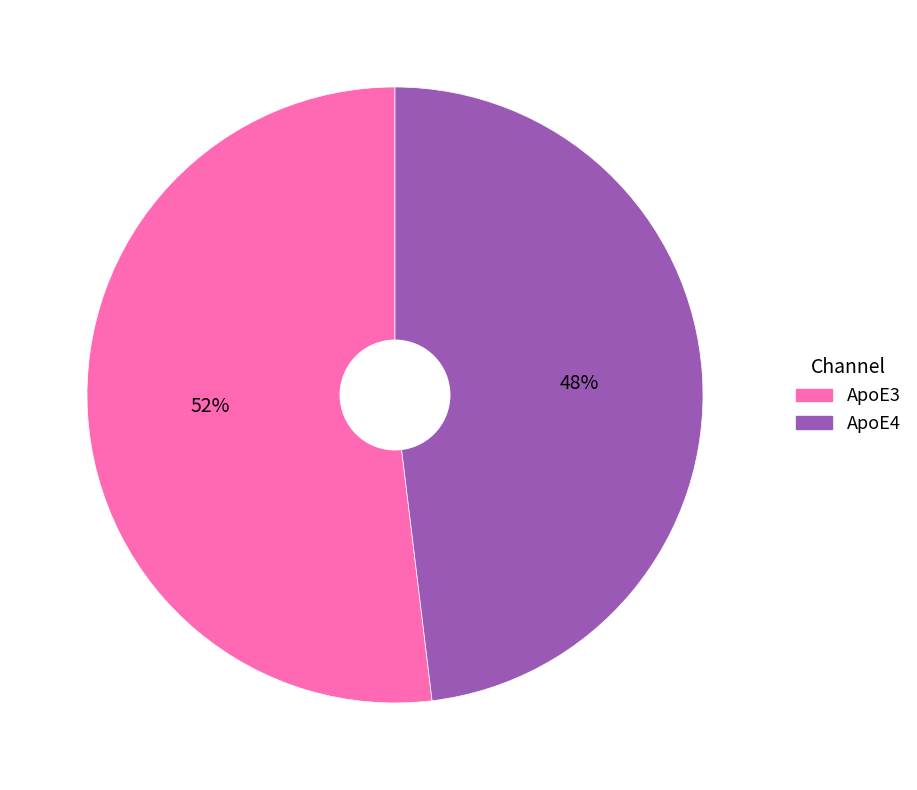

Which category has the smallest portion of the pie?

ApoE4